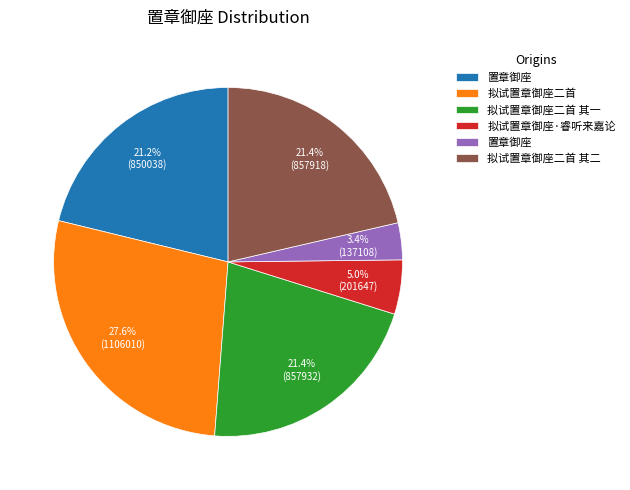

How many segments does this pie chart have?

6